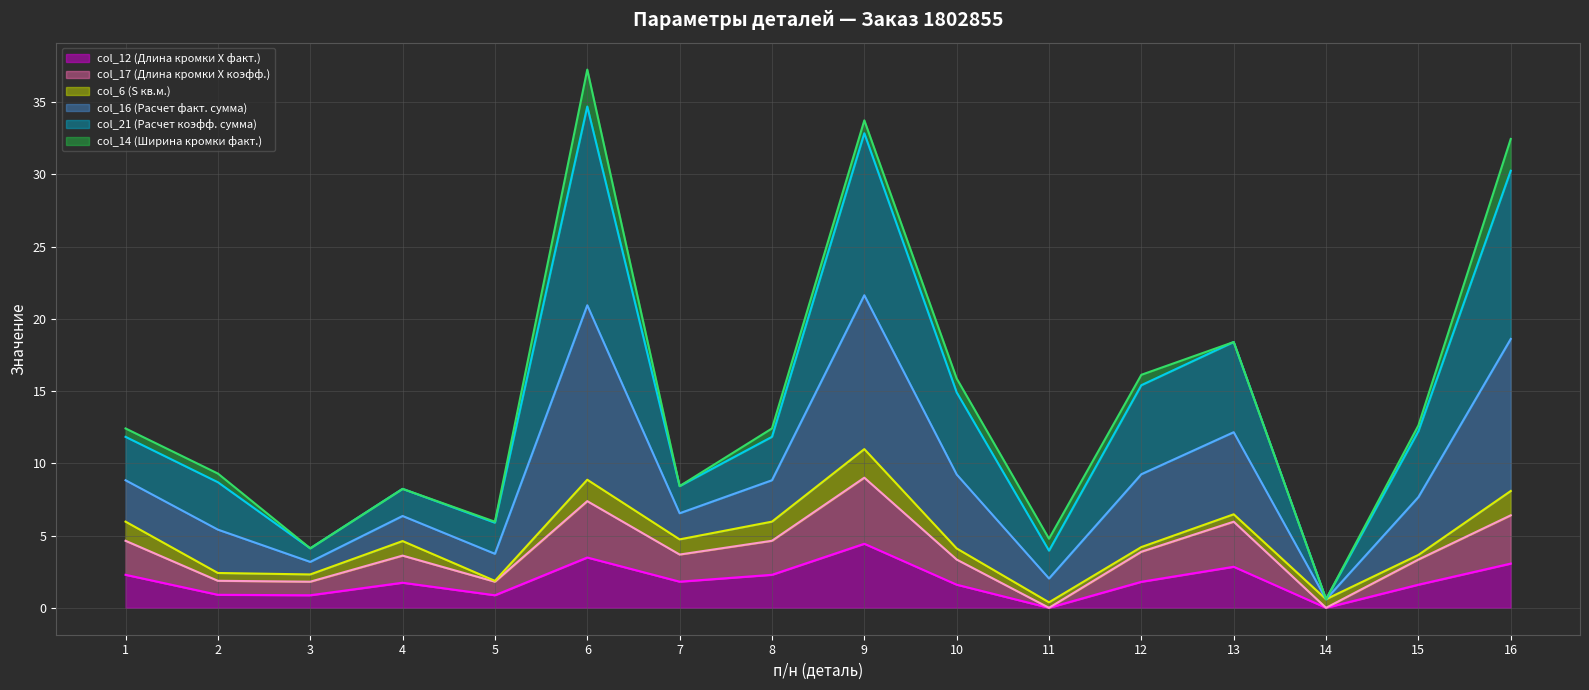

True or false: col_16 (Расчет факт. сумма) and col_17 (Длина кромки X коэфф.) intersect in this chart.

False